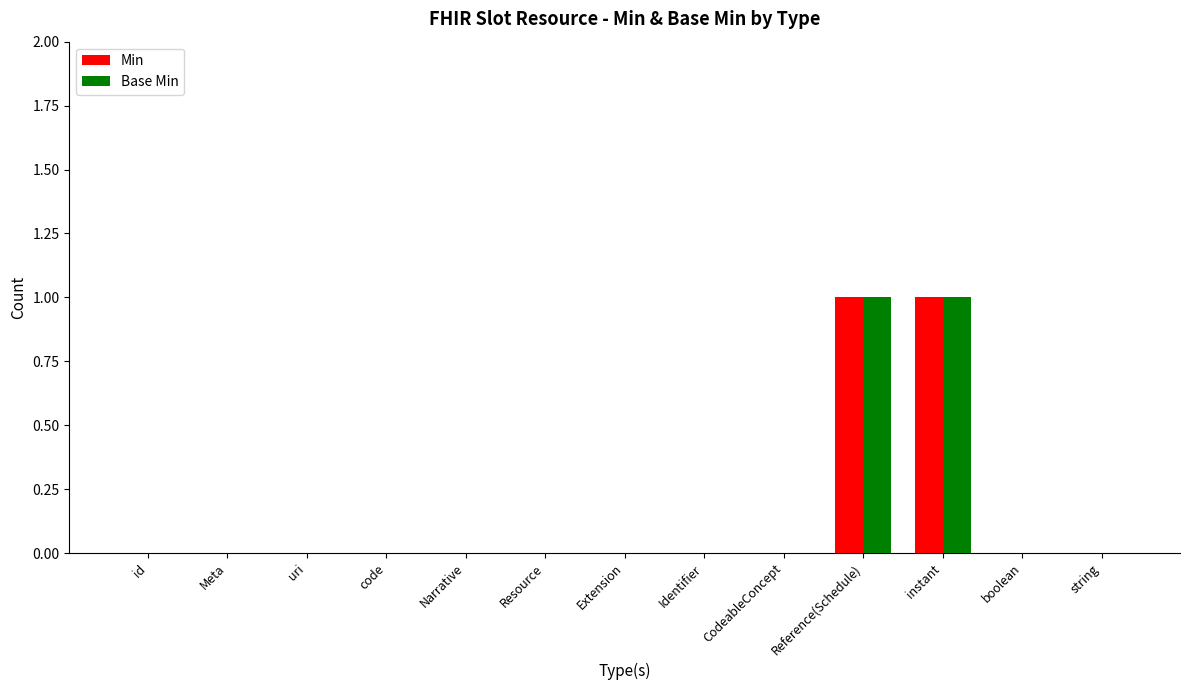

Reading right to left, list all the values displayed in this chart.

Min: 0	0	1	1	0	0	0	0	0	0	0	0	0
Base Min: 0	0	1	1	0	0	0	0	0	0	0	0	0